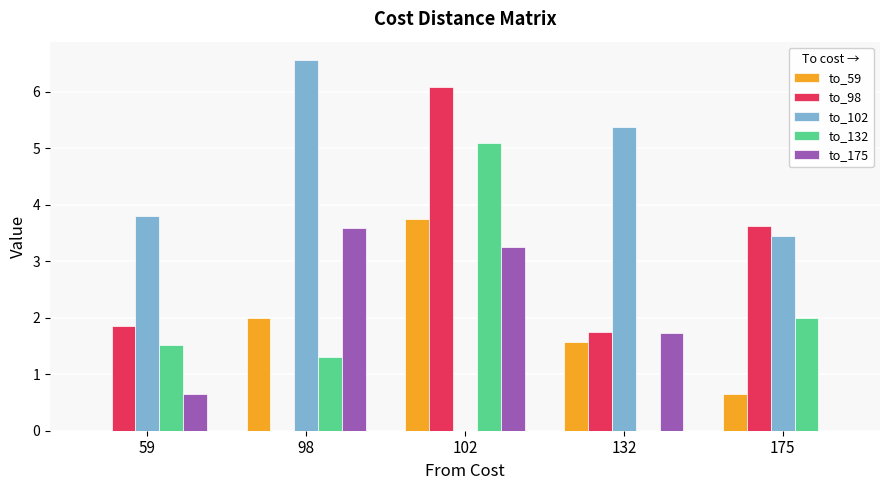

What are all the series names shown in the legend?

to_59, to_98, to_102, to_132, to_175